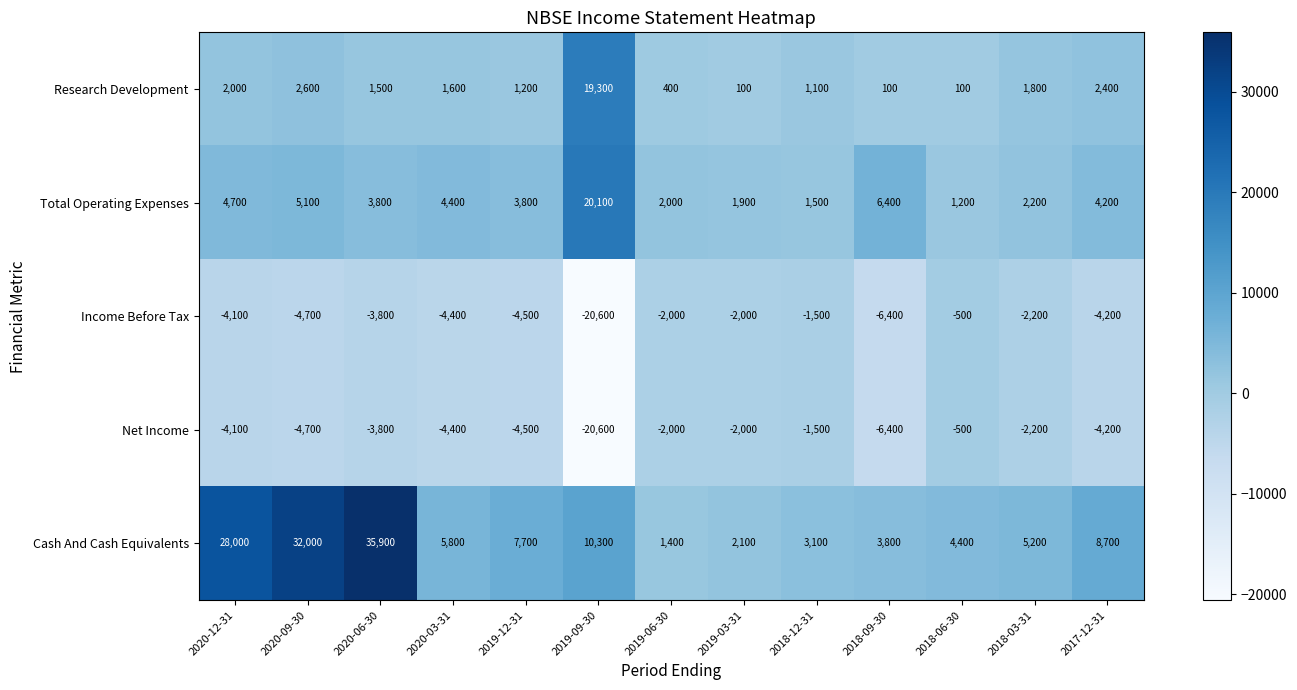

Count the number of categories in the chart.

13